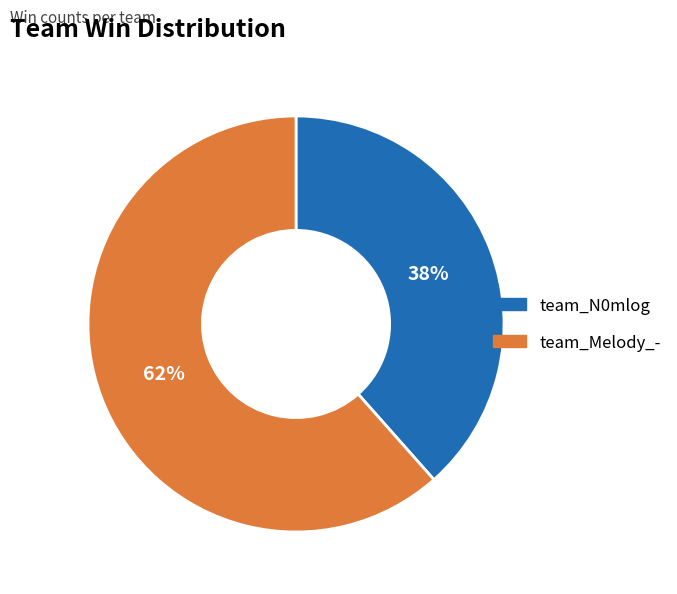

Count the number of slices in the pie.

2